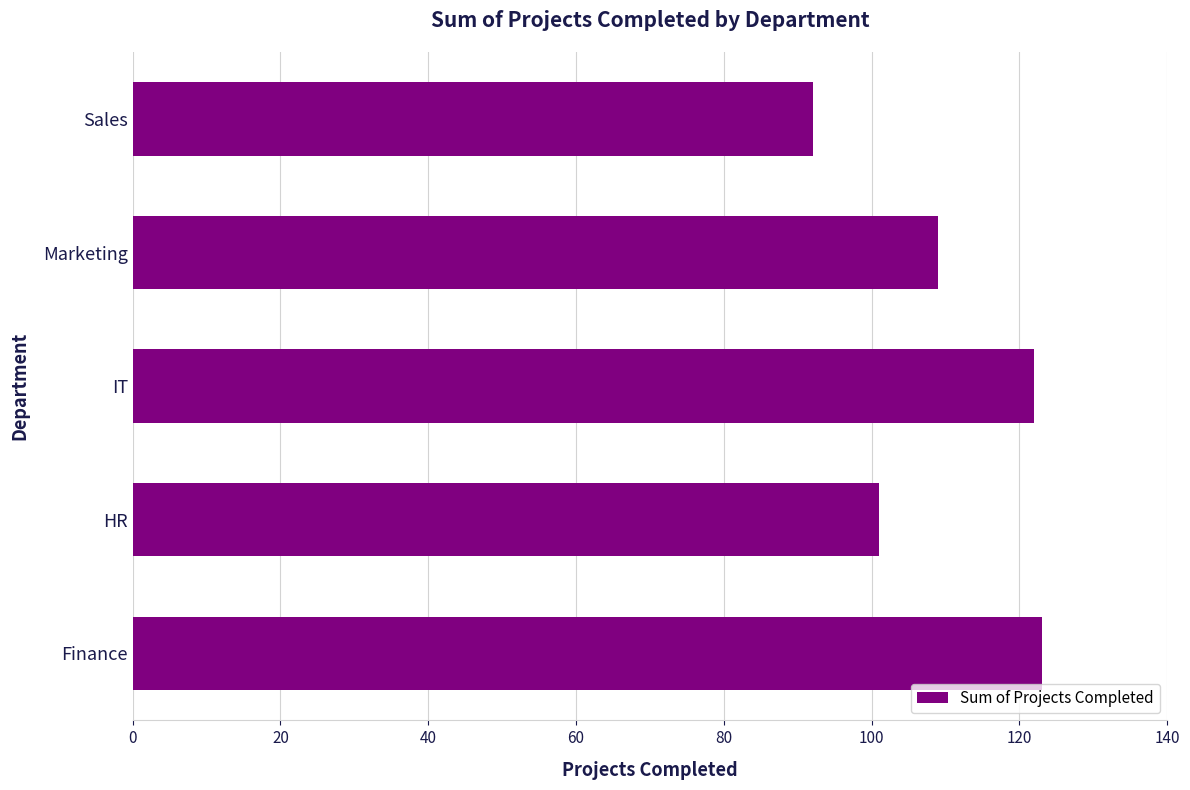

How many series are shown in this chart?

1